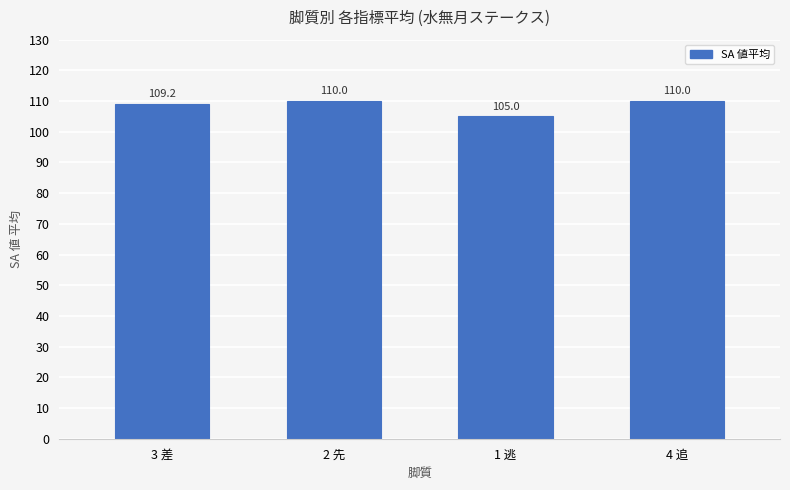

True or false: the data shows 24.7 at 4 追.

False